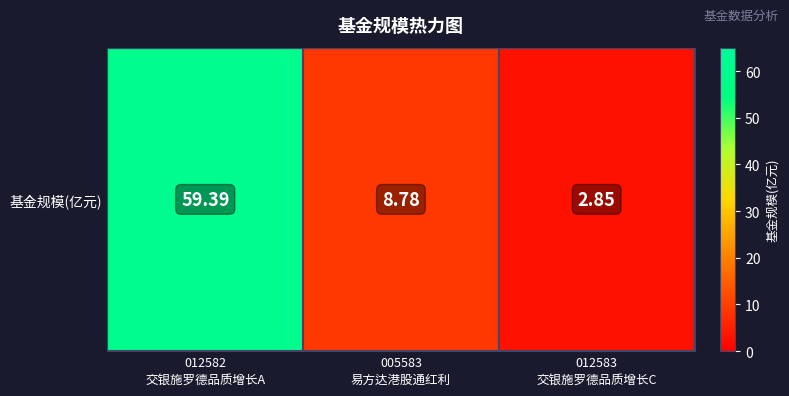

Reading left to right, what are all the values shown in this chart?

012582
交银施罗德品质增长A=59.4	005583
易方达港股通红利=8.8	012583
交银施罗德品质增长C=2.9